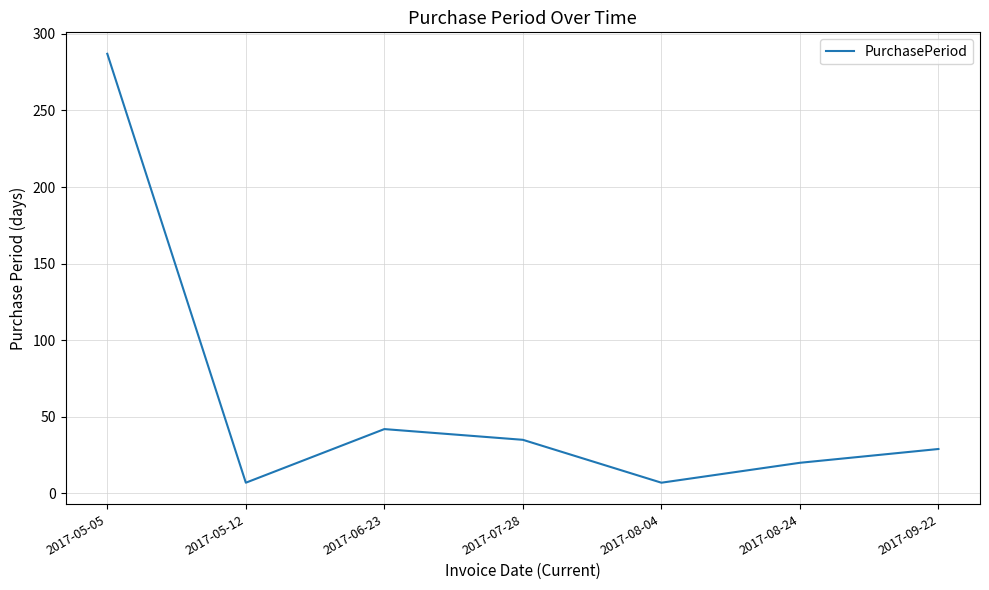

What is the change in value from 2017-05-12 to 2017-09-22?

+22